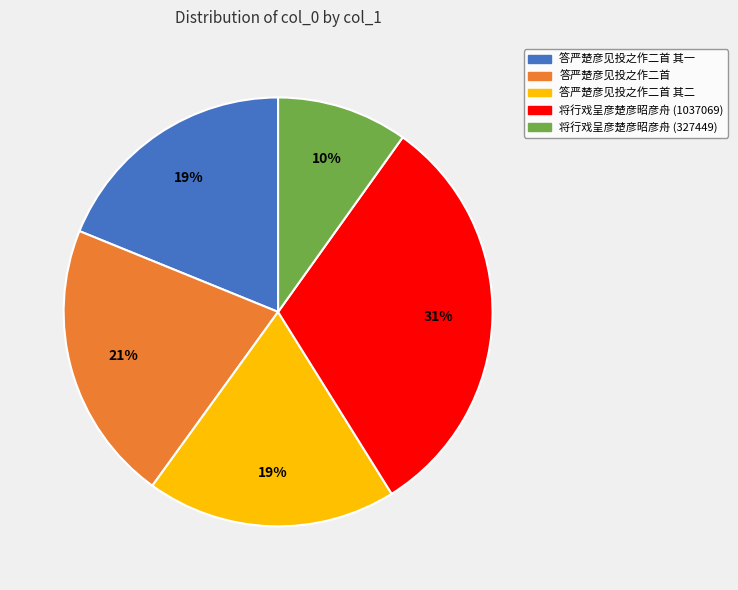

To the nearest percent, what is the difference between the largest and smallest slice percentages?

21%